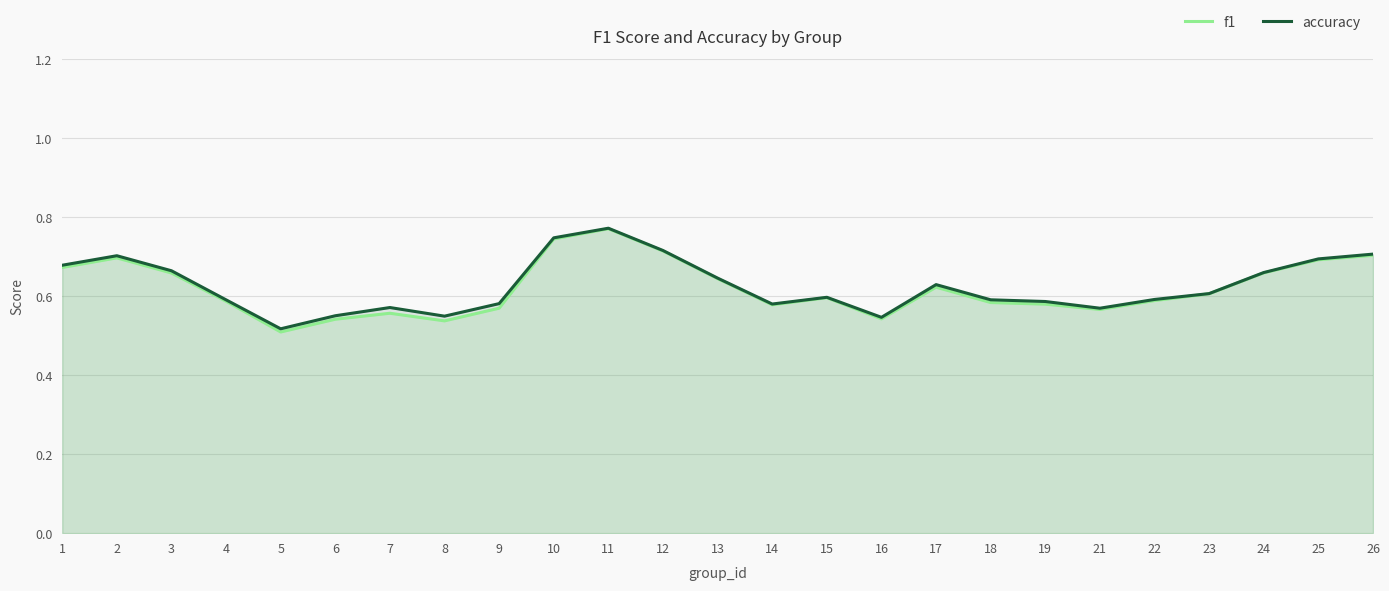

What is the value of the accuracy point at the 10th from the left?

0.7